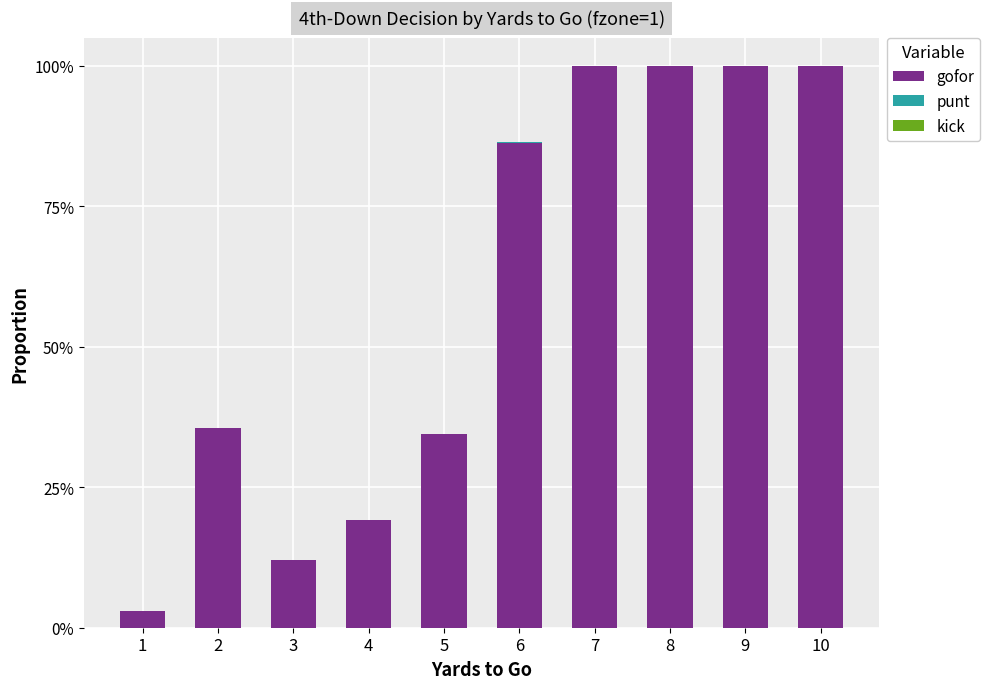

Are the bars grouped side by side (vs. stacked)?

No